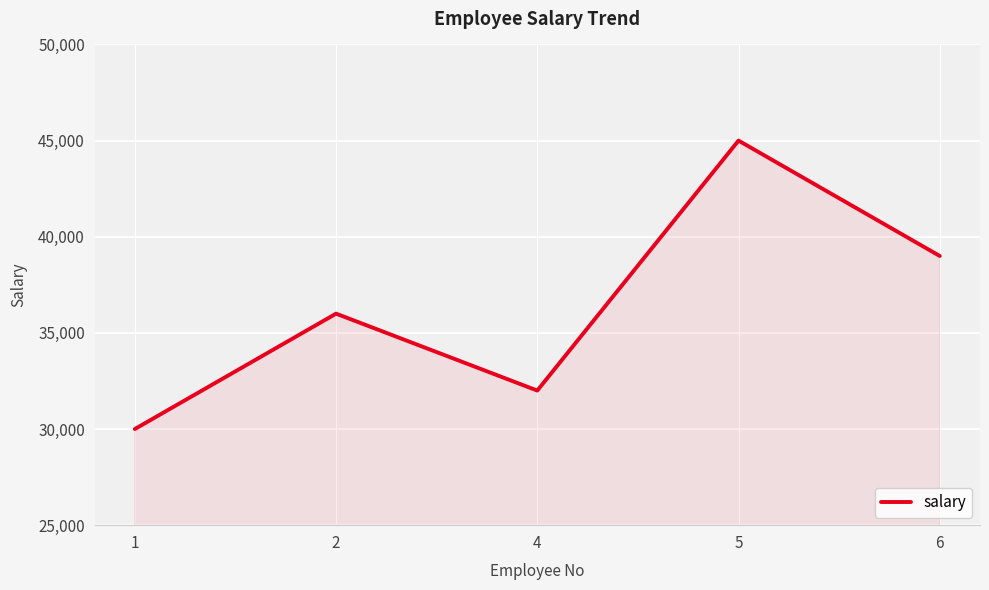

What is the greatest value displayed?

45000